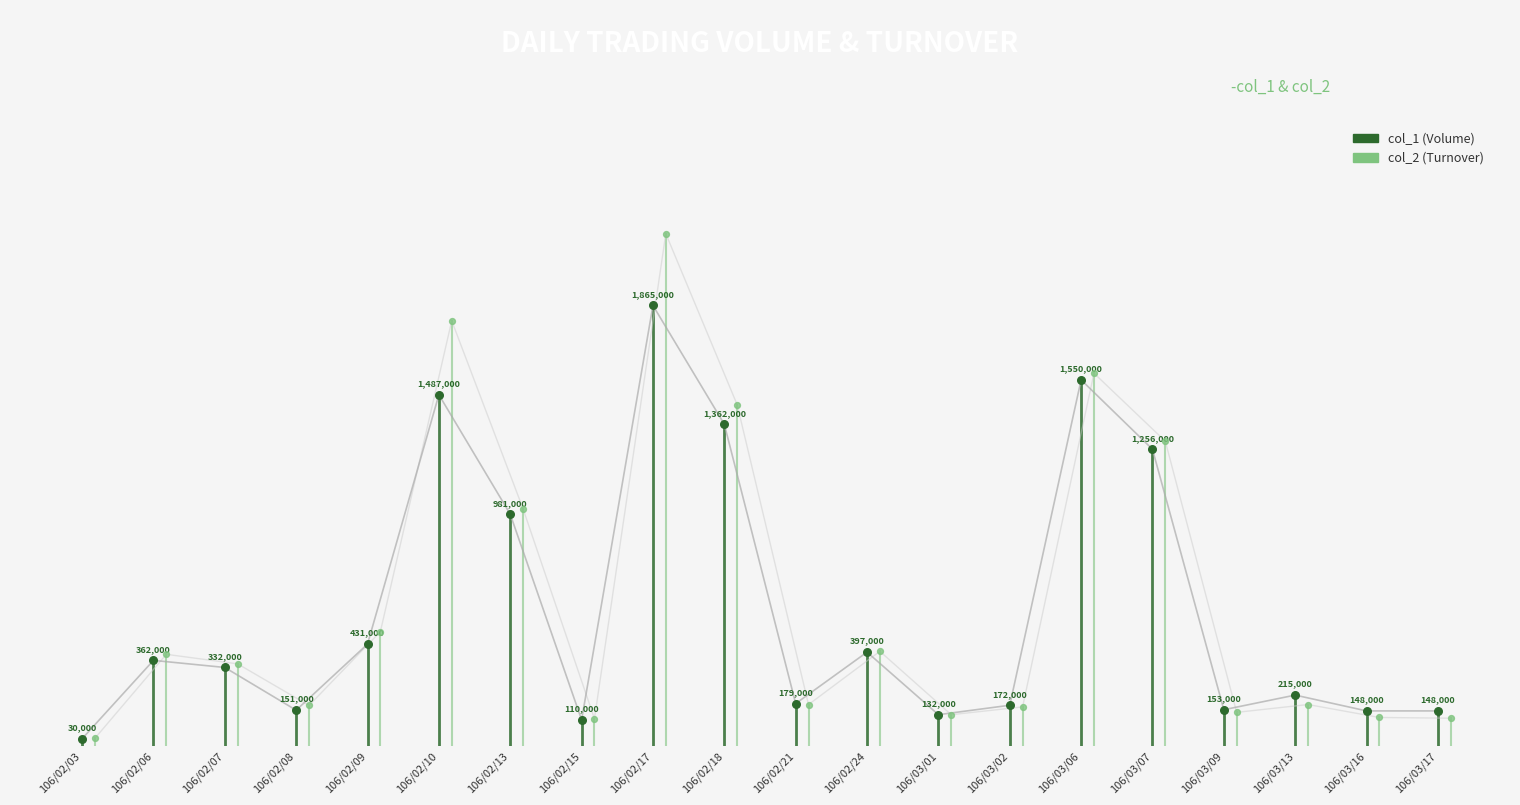

Which series has the largest total across all categories?

col_2 (Turnover)